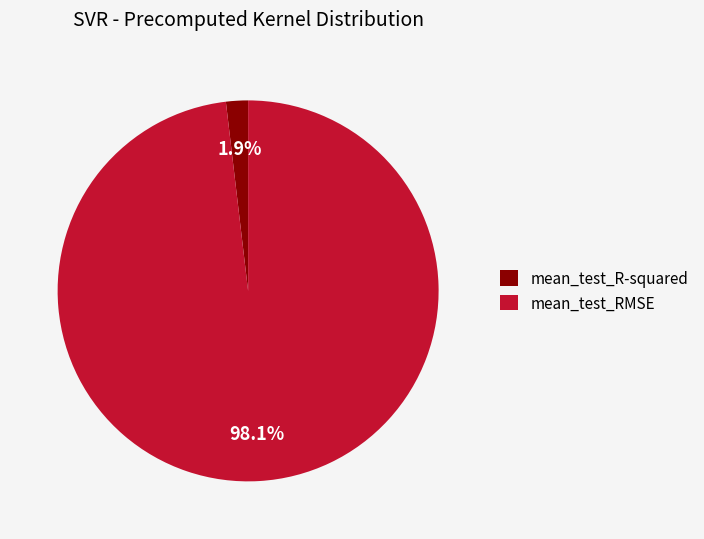

To the nearest percent, what portion does mean_test_RMSE represent?

98%